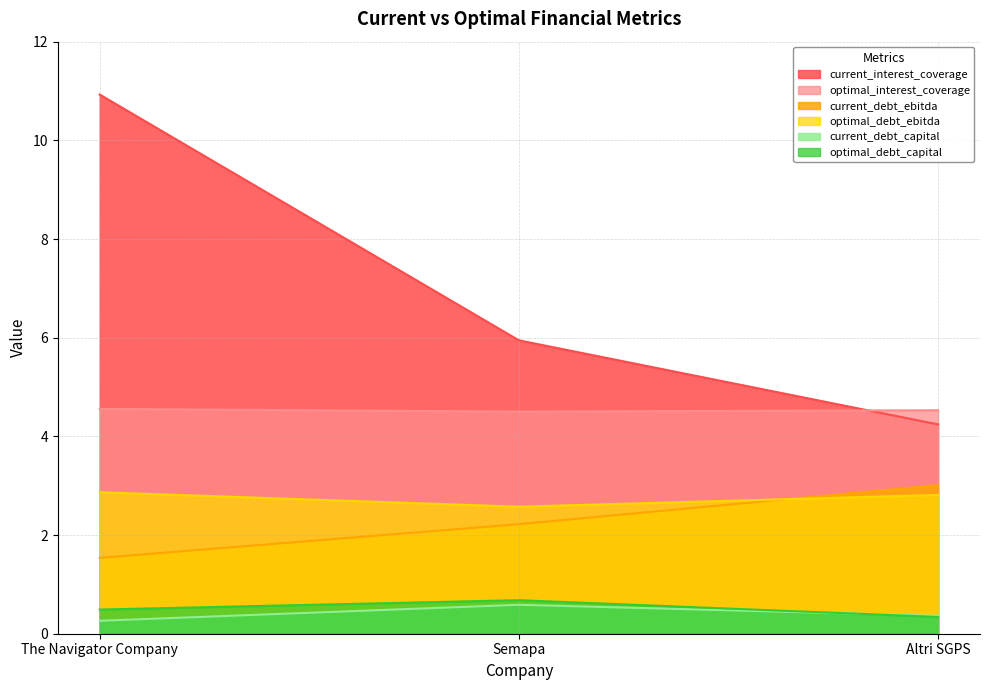

List the series in order of their peak value, highest first.

current_interest_coverage, optimal_interest_coverage, current_debt_ebitda, optimal_debt_ebitda, optimal_debt_capital, current_debt_capital